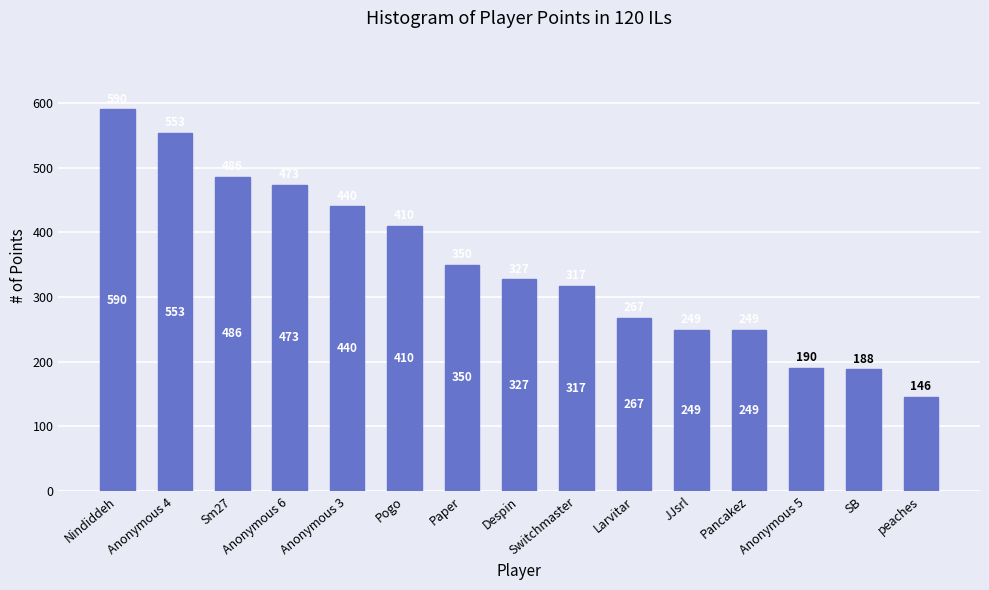

Approximately how many times larger is the value at Anonymous 5 compared to Pogo?

0.5